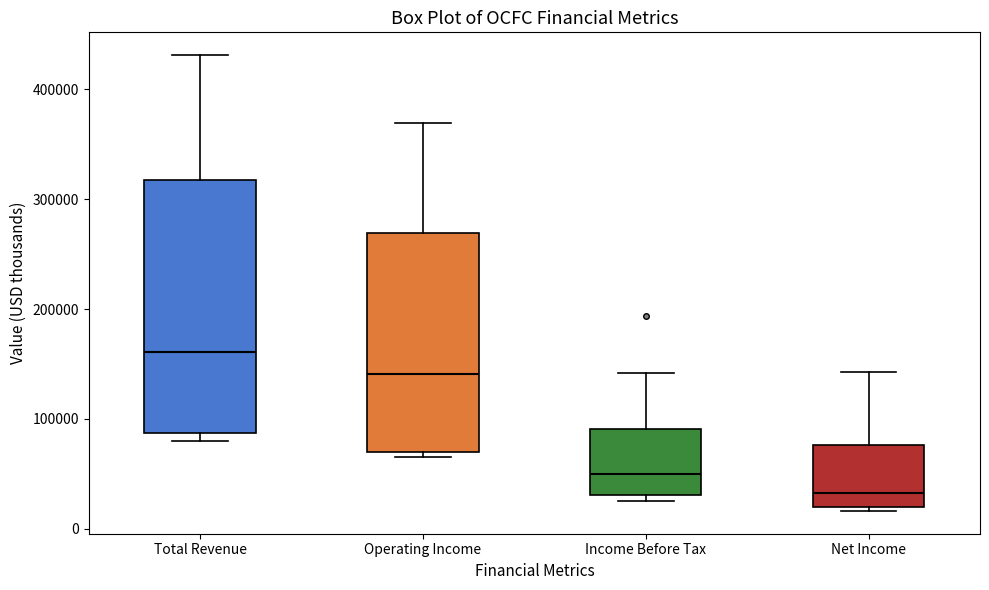

Which box is the tallest, from its lower edge to its upper edge?

Total Revenue